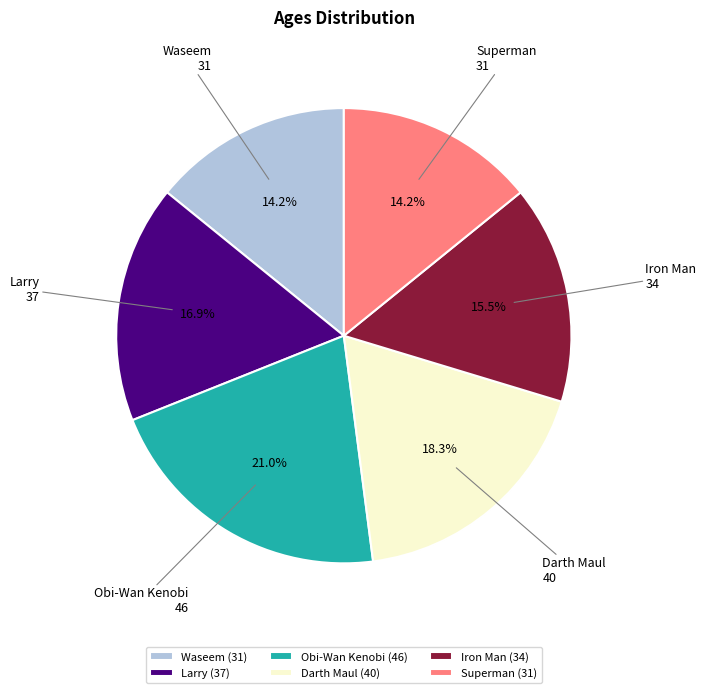

To the nearest percent, what is the difference between the largest and smallest slice percentages?

7%